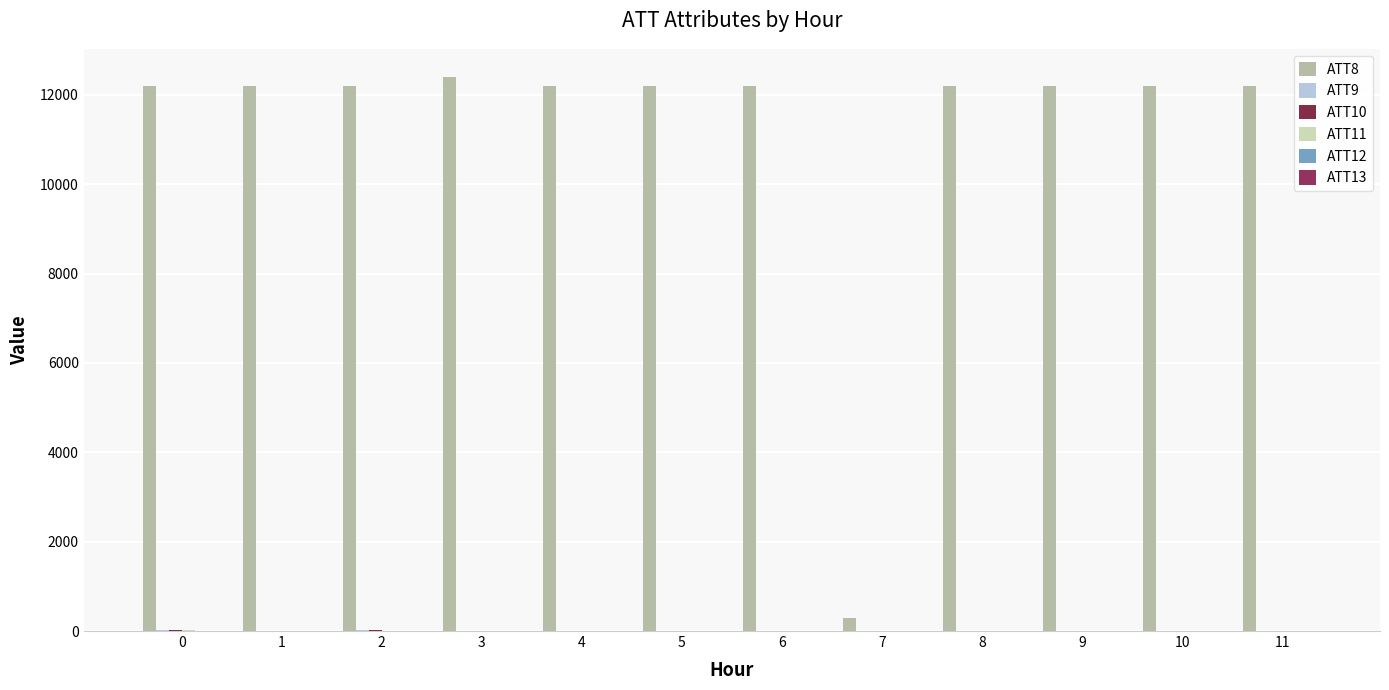

How many groups of bars are there?

12